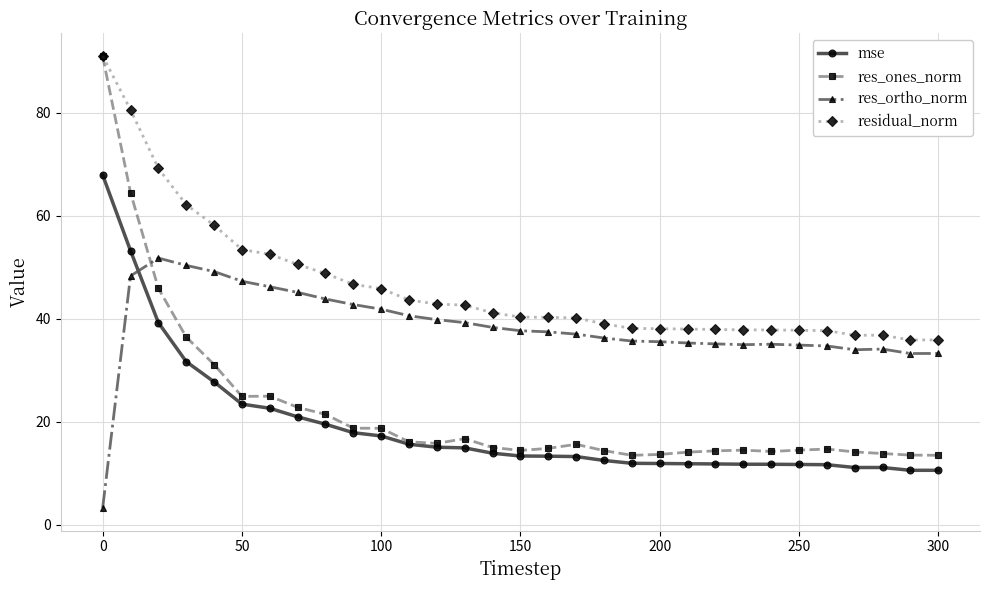

True or false: mse has more than 0 interior local peaks.

True